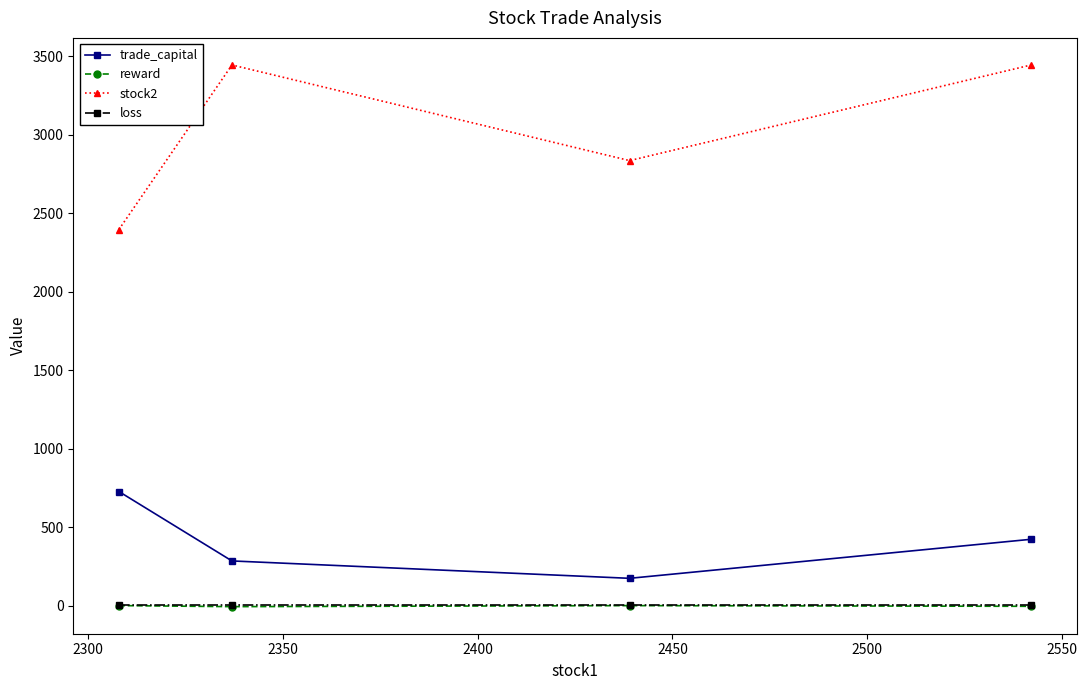

Which series has the largest total across all categories?

stock2